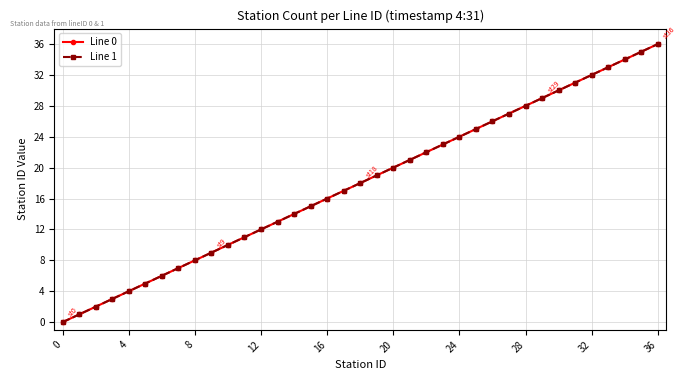

Does the chart have visible grid lines?

Yes